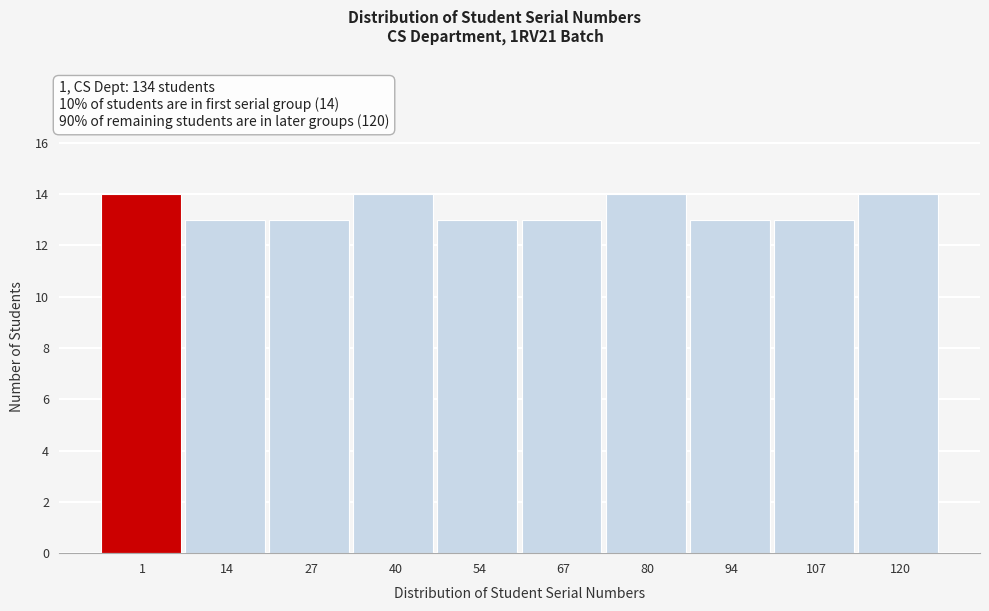

Reading left to right, what are all the values shown in this chart?

14	13	13	14	13	13	14	13	13	14